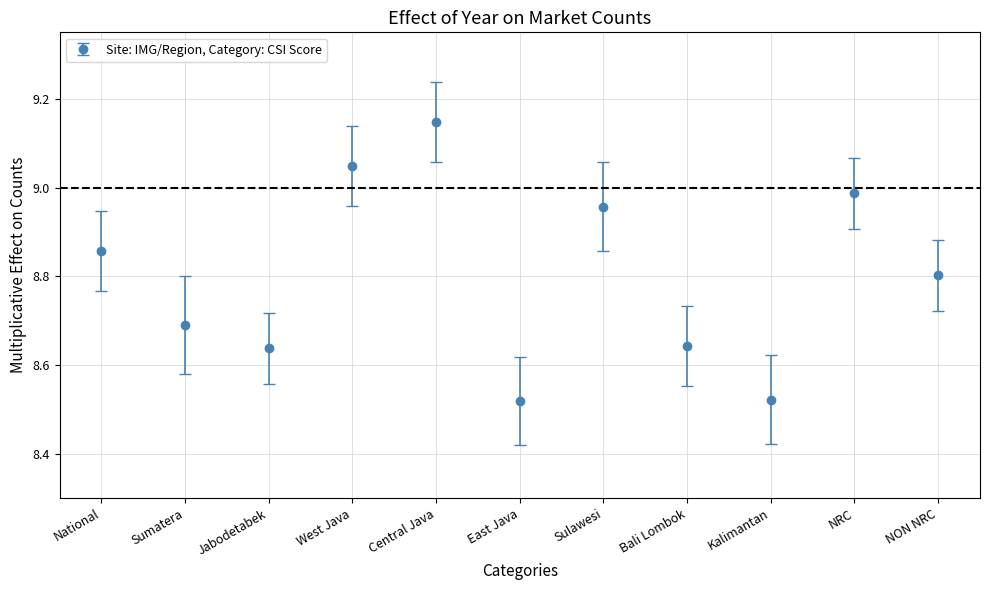

How many interior local valleys (lower than both neighbors) does the data have?

3